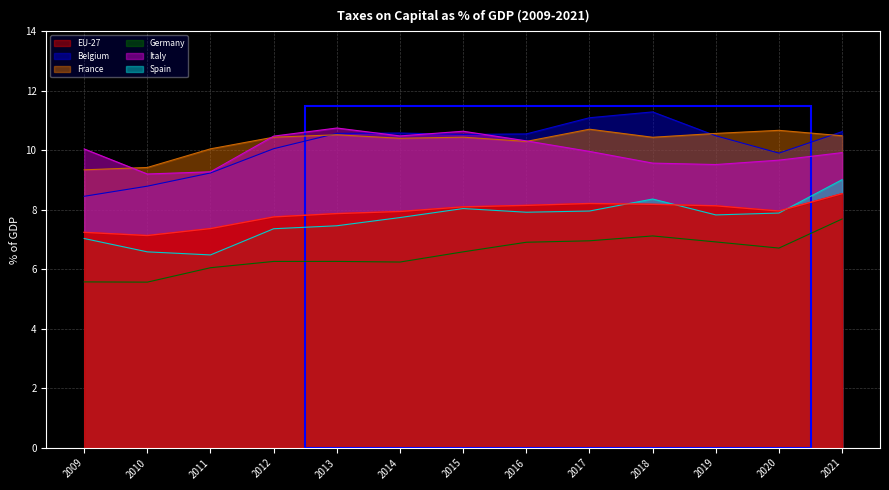

Which label corresponds to the largest value in the chart?

2018